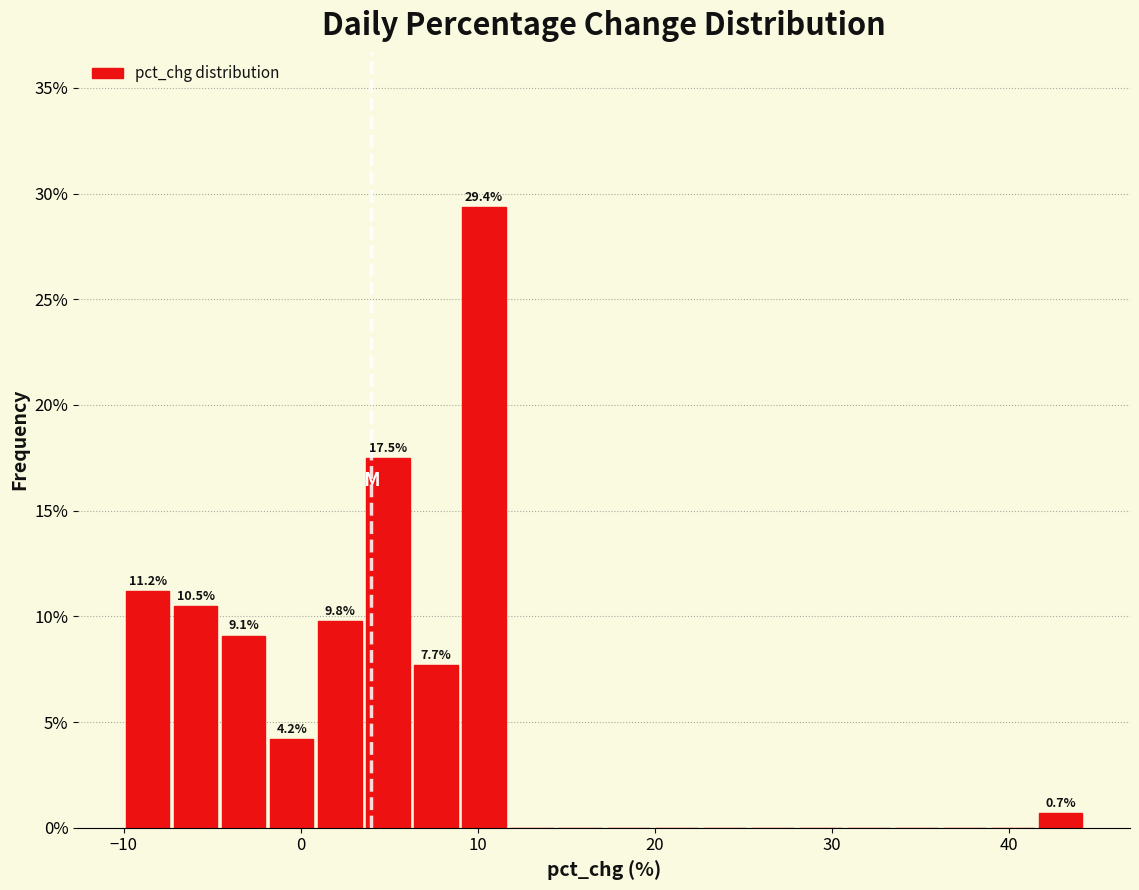

Around what value on the x-axis is the tallest bar? Give the approximate position of its centre, as read against the axis.

10